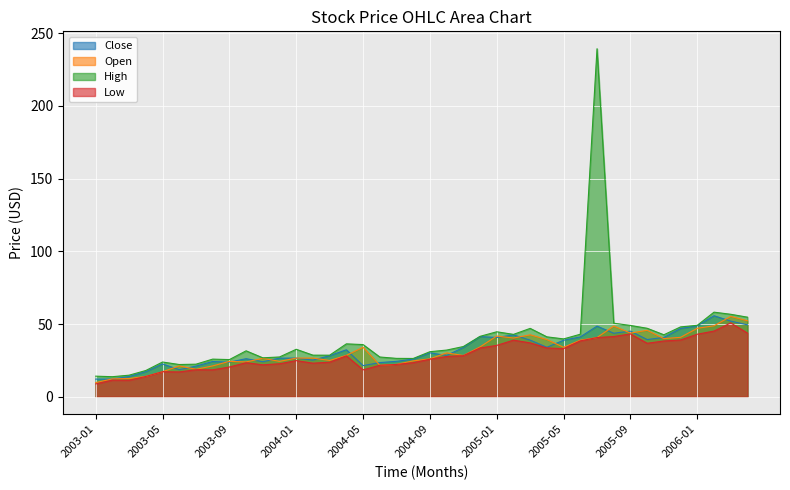

Which series has the largest total across all categories?

High